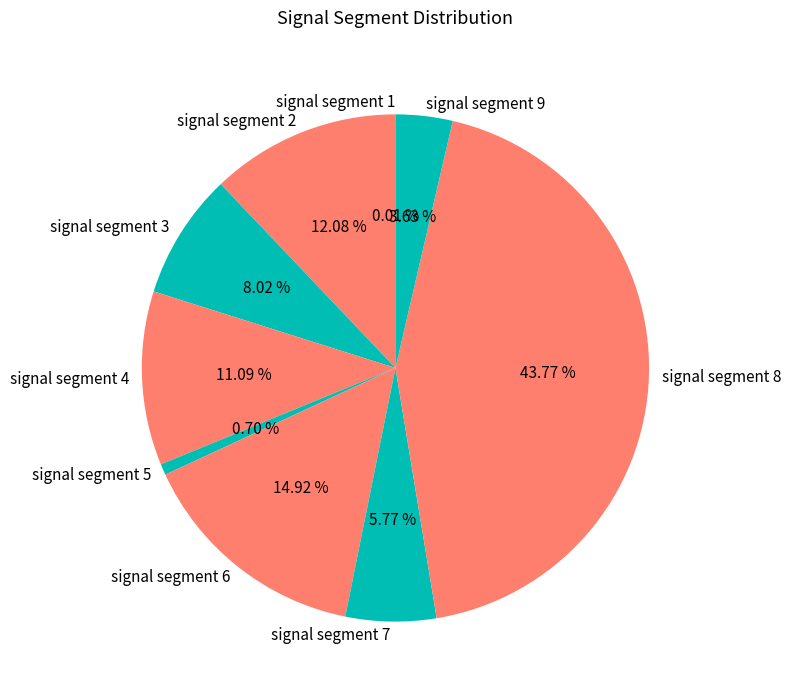

The signal segment 5 slice represents 8% of the pie. True or false?

False